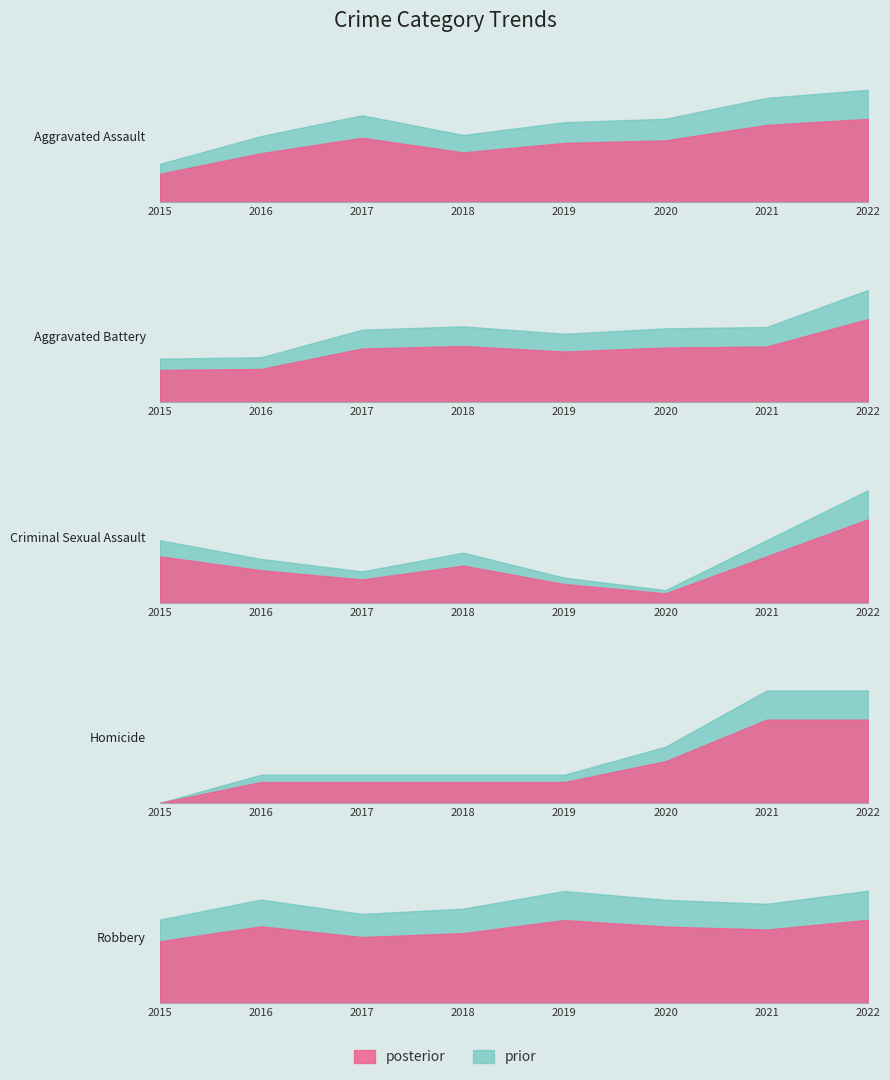

True or false: Robbery and Aggravated Battery intersect in this chart.

False